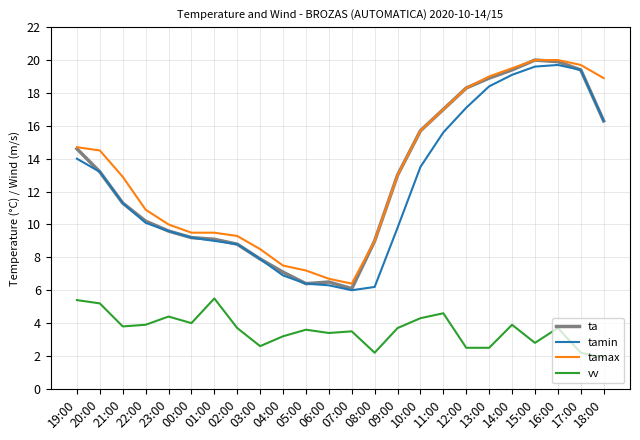

Is it true that tamin equals 19.7 at 16:00?

True